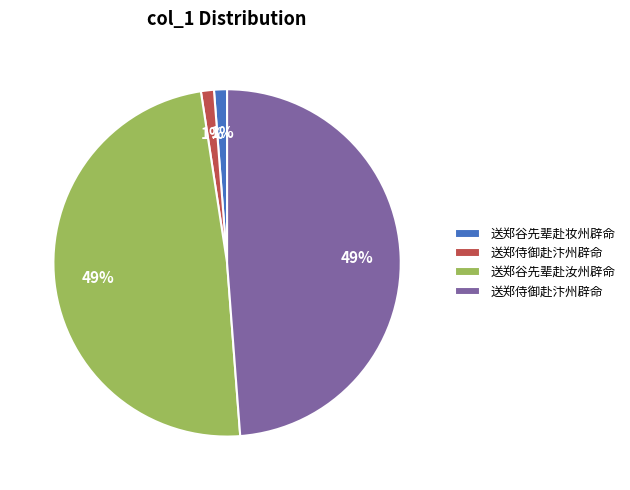

To the nearest percent, what is the difference between the largest and smallest slice percentages?

48%